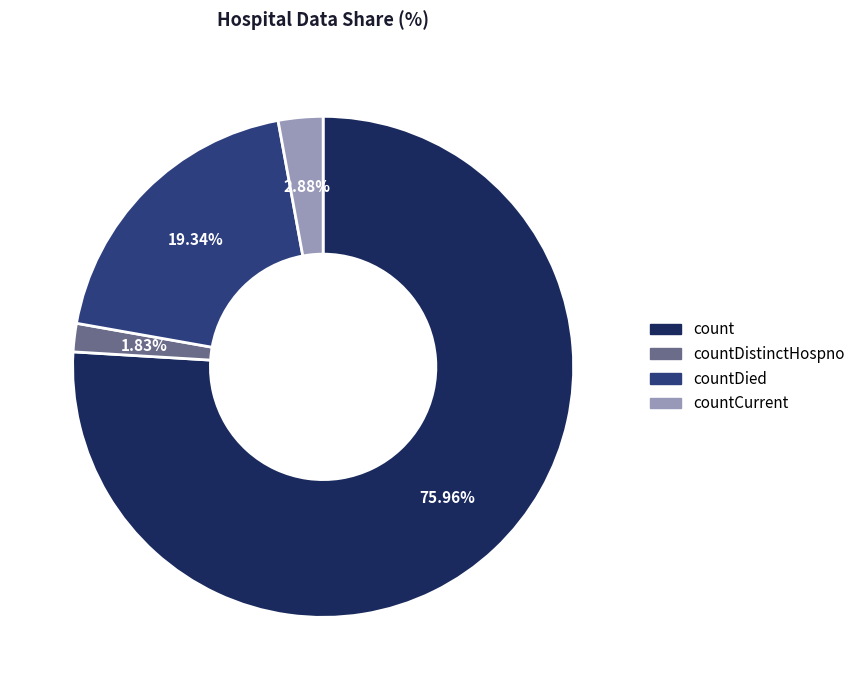

Which category has the biggest portion of the pie?

count